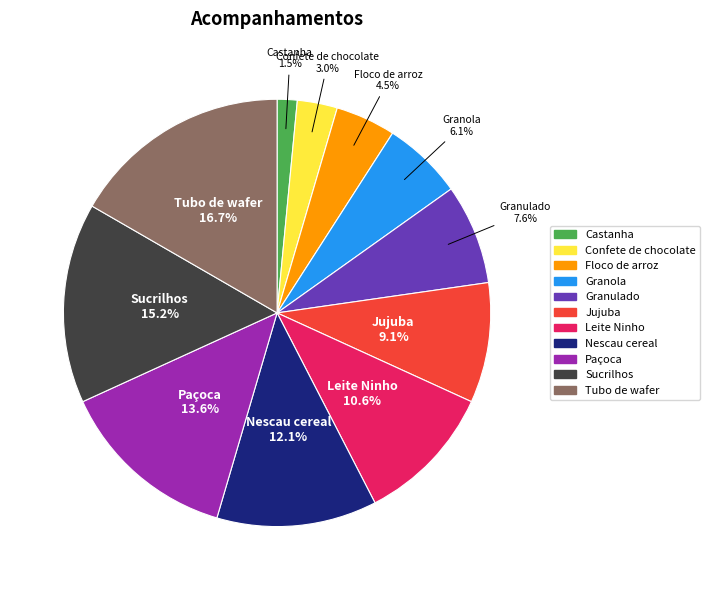

Is the sum of Paçoca and Granulado greater than half?

No